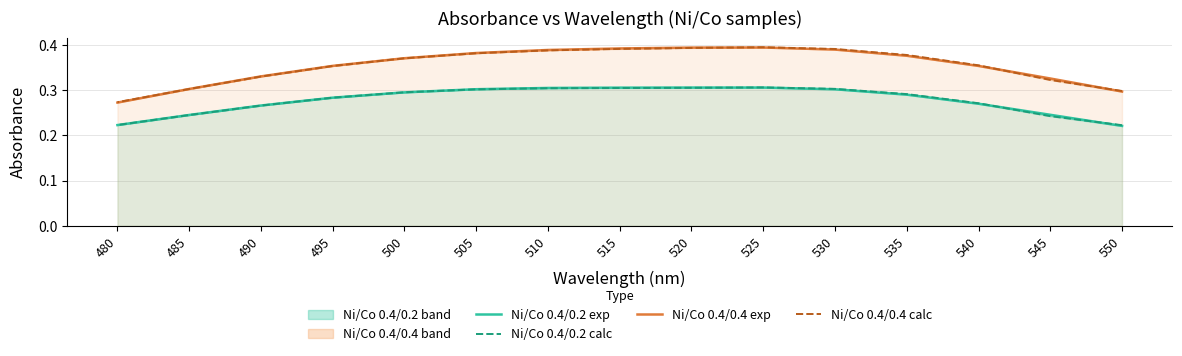

Reading left to right, extract all data points from this chart.

Ni/Co 0.4/0.2 exp: 0.2	0.2	0.3	0.3	0.3	0.3	0.3	0.3	0.3	0.3	0.3	0.3	0.3	0.2	0.2
Ni/Co 0.4/0.2 calc: 0.2	0.2	0.3	0.3	0.3	0.3	0.3	0.3	0.3	0.3	0.3	0.3	0.3	0.2	0.2
Ni/Co 0.4/0.4 exp: 0.3	0.3	0.4	0.4	0.4	0.4	0.4	0.4	0.4	0.4	0.4	0.4	0.3	0.3	0.3
Ni/Co 0.4/0.4 calc: 0.3	0.3	0.4	0.4	0.4	0.4	0.4	0.4	0.4	0.4	0.4	0.4	0.3	0.3	0.3